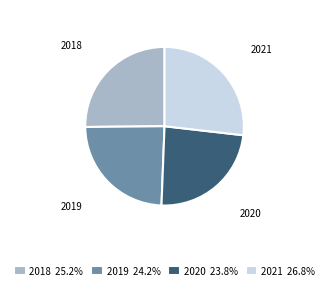

The 2018 slice represents 17% of the pie. True or false?

False